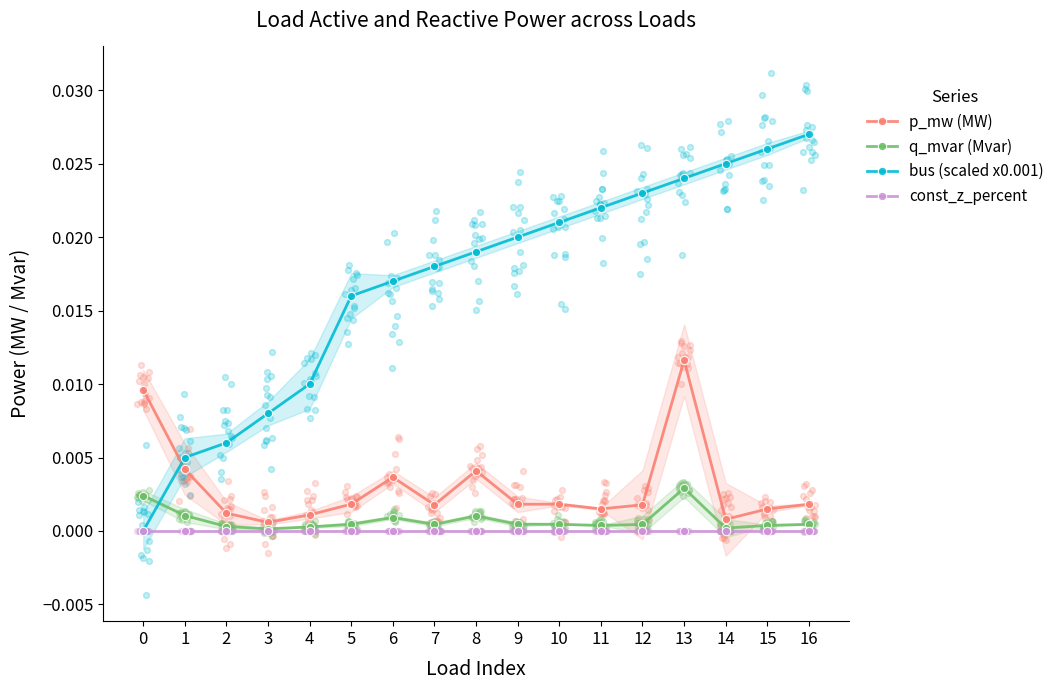

Which series contains the highest Y value?

bus (scaled x0.001)